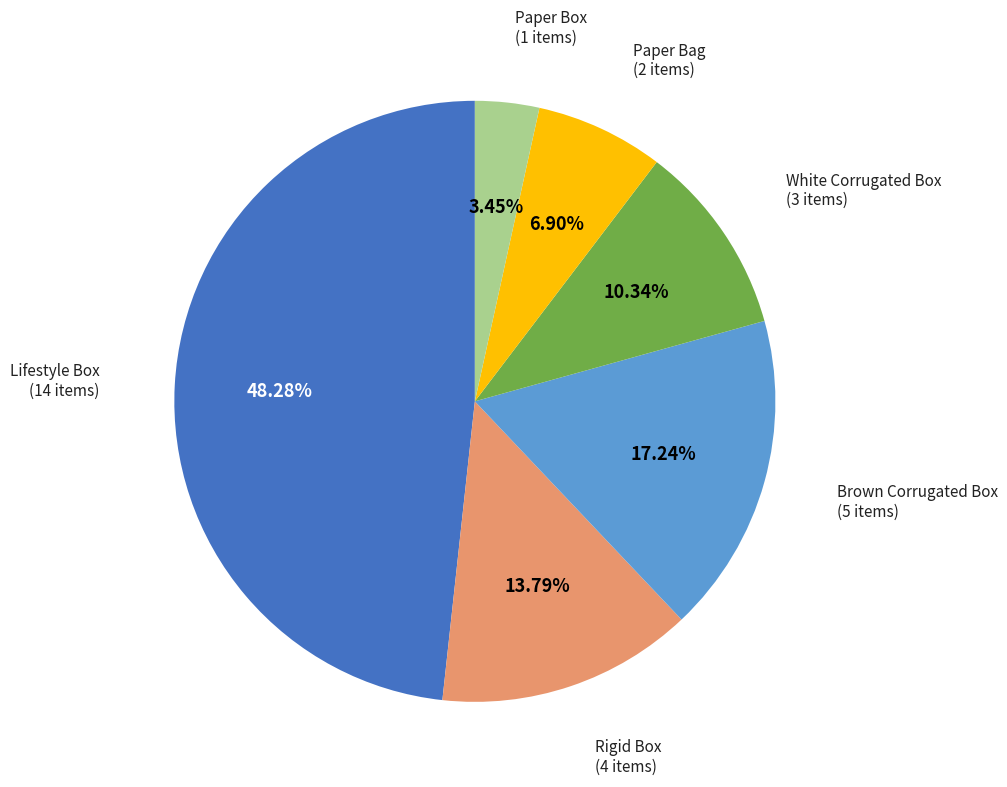

Approximately how many times larger is the value at Rigid Box compared to Paper Box?

4.0